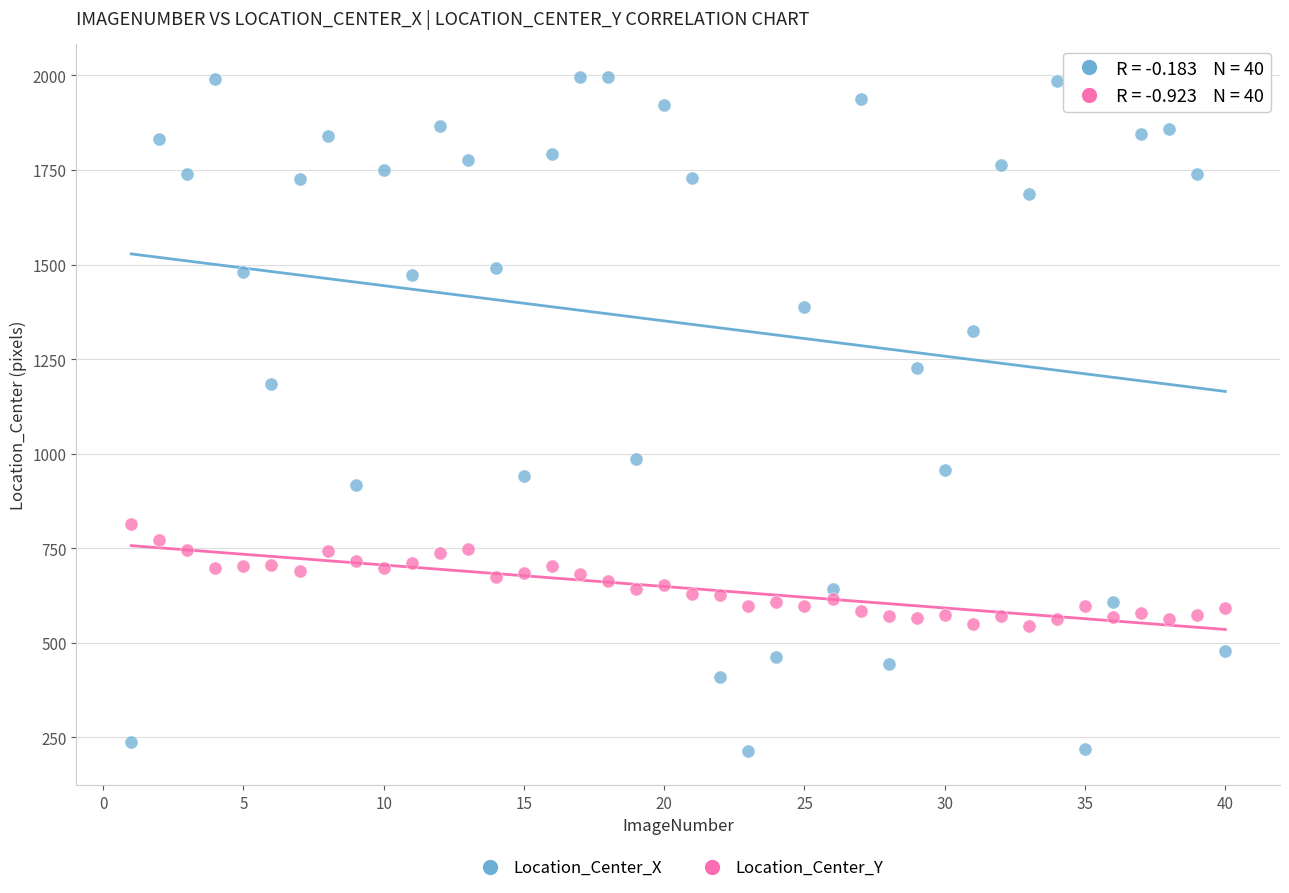

Which series has the largest Y range (max minus min)?

Location_Center_X